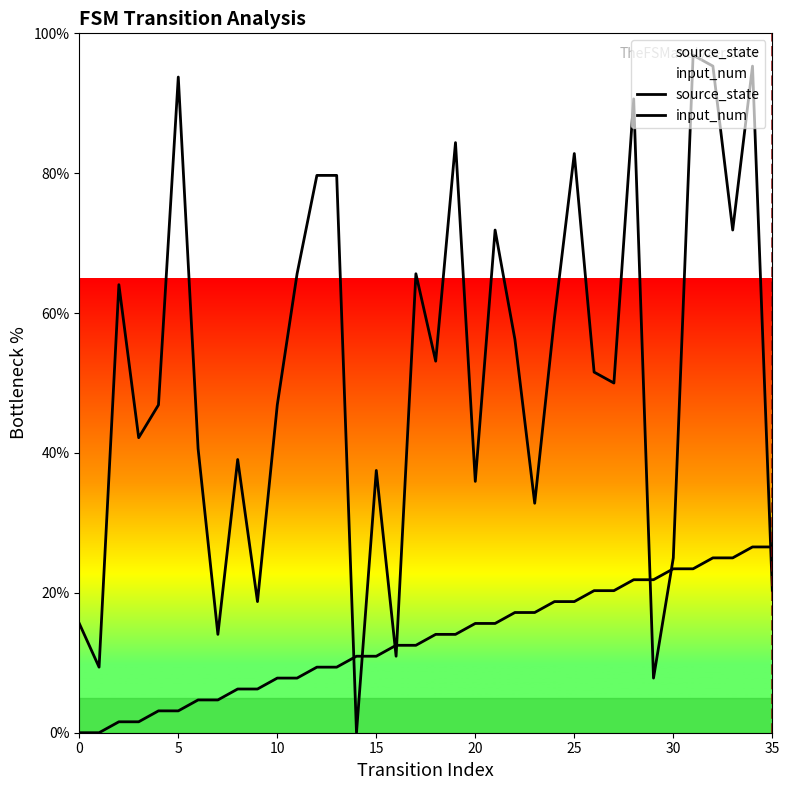

Which series ends up on top after the final intersection of input_num and source_state?

source_state